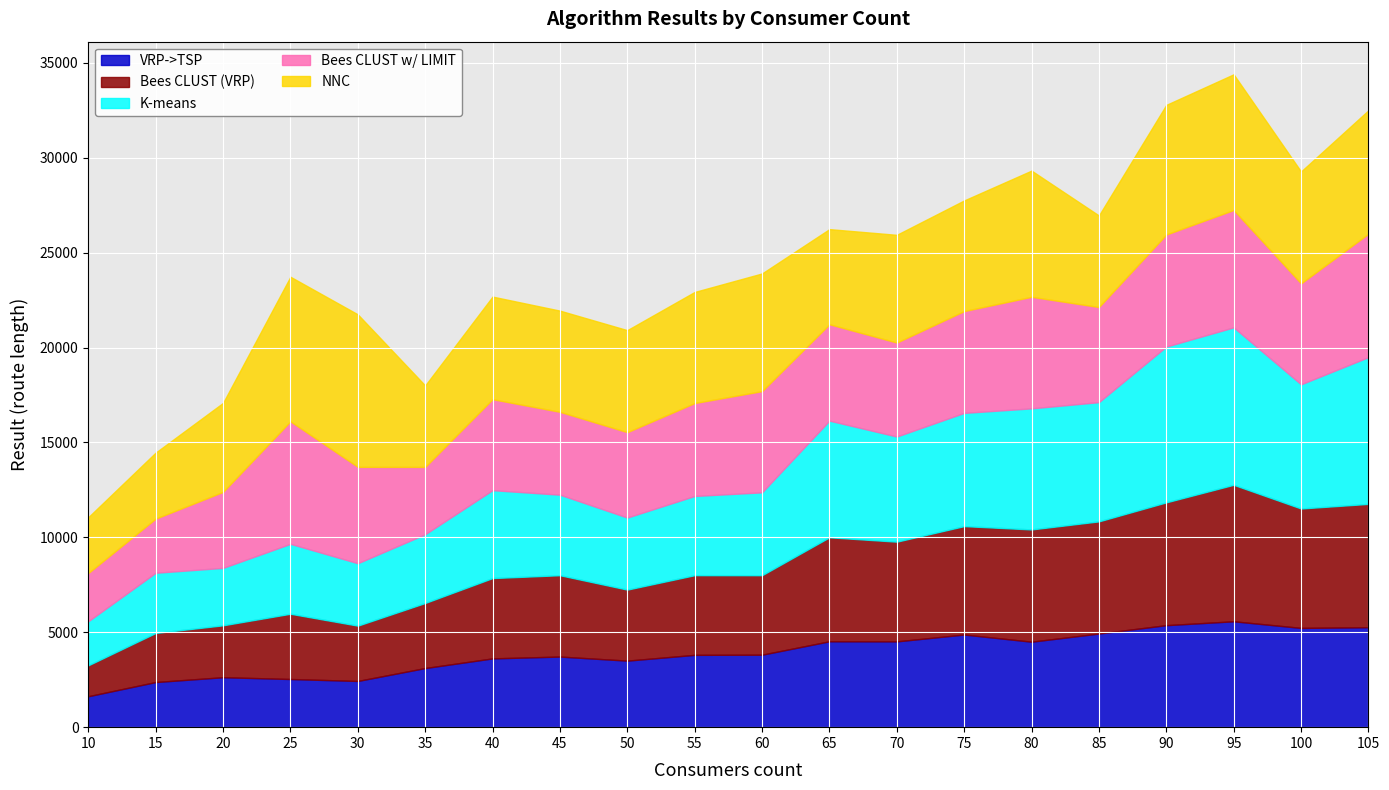

How many values in the K-means series exceed 4631?

10